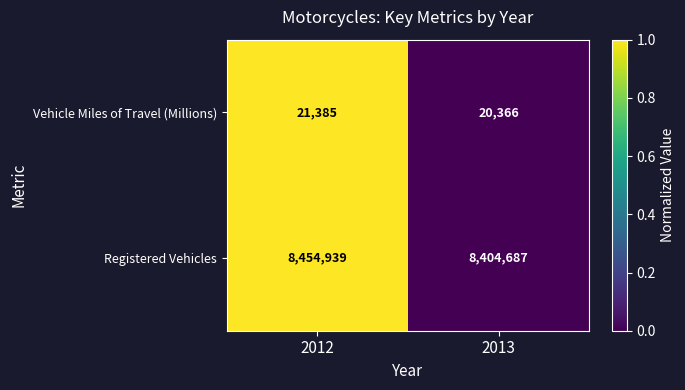

Reading left to right, what are all the values shown in this chart?

Vehicle Miles of Travel (Millions): 2012=21385	2013=20366
Registered Vehicles: 2012=8454939	2013=8404687